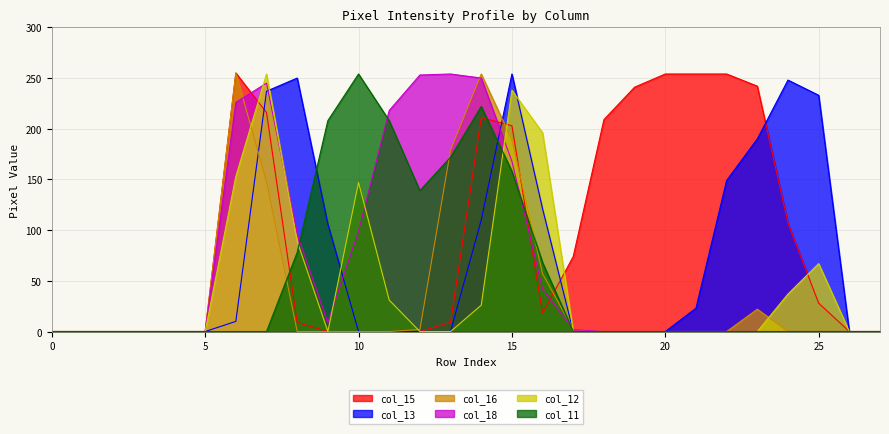

List the labels in order of col_15 value, largest first.

6, 20, 21, 22, 23, 19, 7, 14, 18, 15, 24, 17, 25, 16, 8, 13, 0, 1, 2, 3, 4, 5, 9, 10, 11, 12, 26, 27